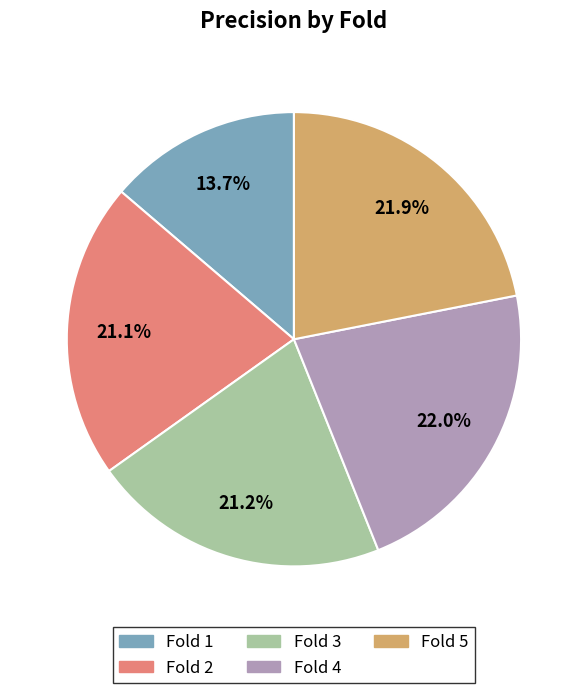

How many segments does this pie chart have?

5